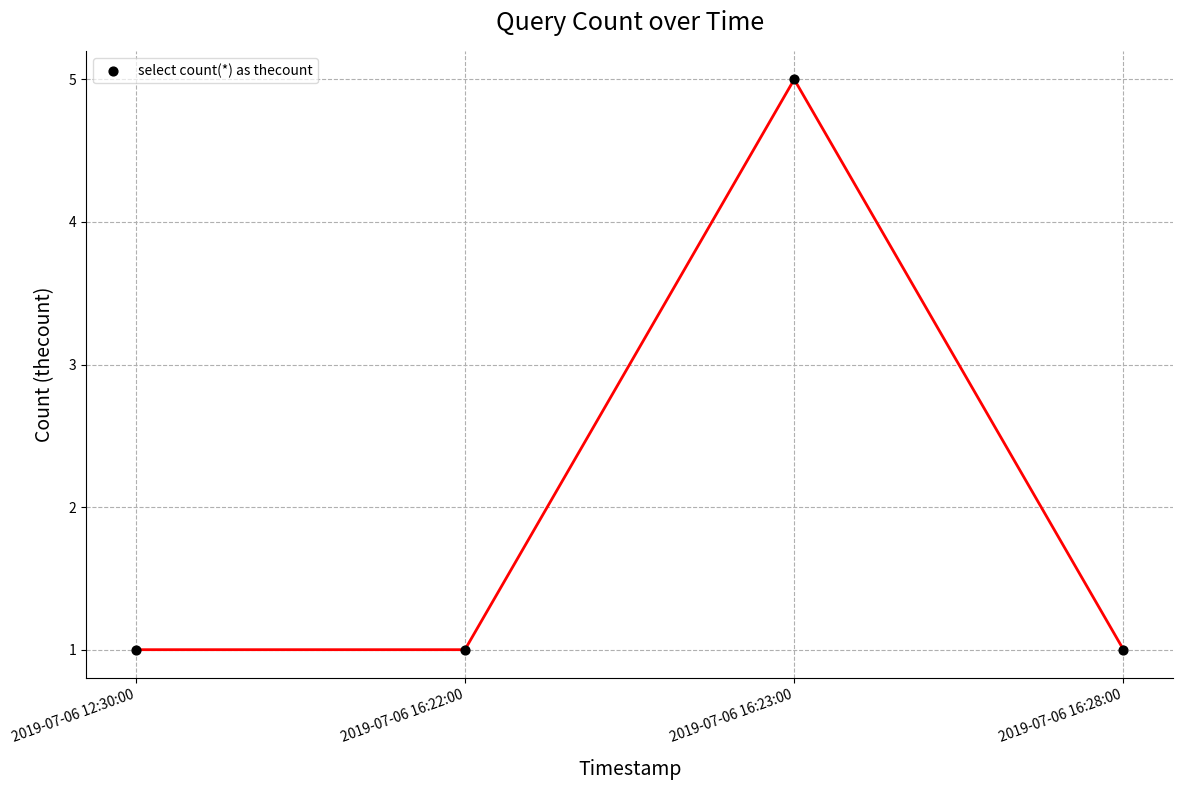

What is the range of Y values (max minus min)?

4